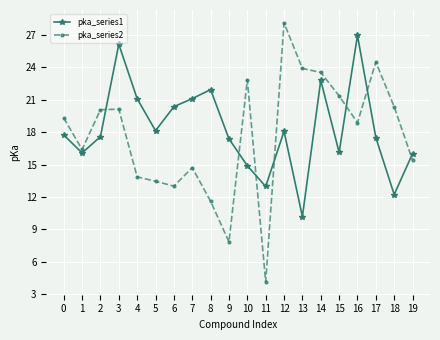

Which series has the widest spread of values?

pka_series2